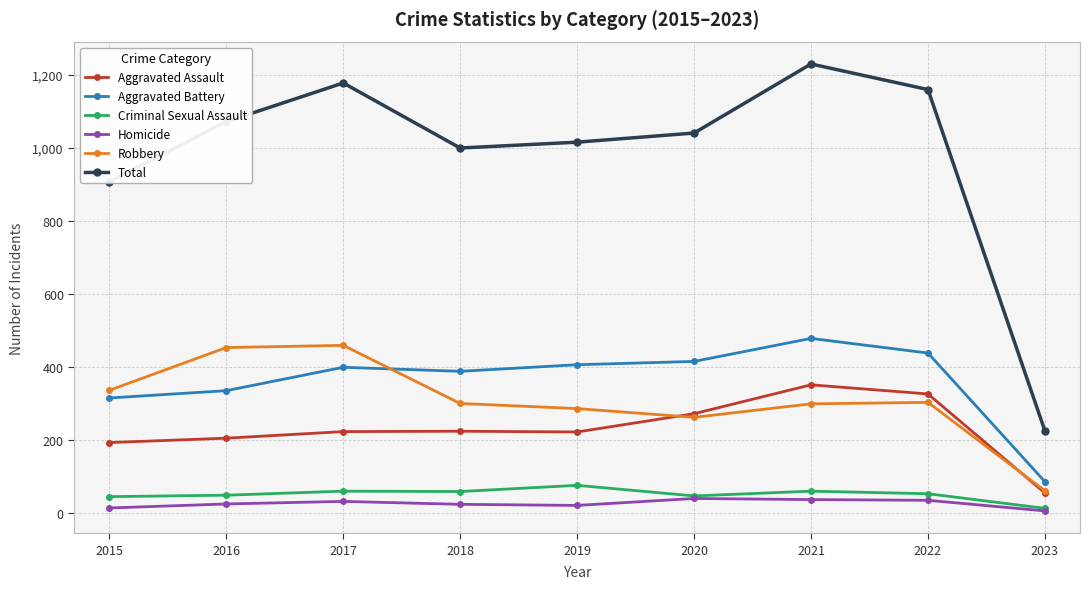

Rank the series by their maximum value, from lowest to highest.

Homicide, Criminal Sexual Assault, Aggravated Assault, Robbery, Aggravated Battery, Total